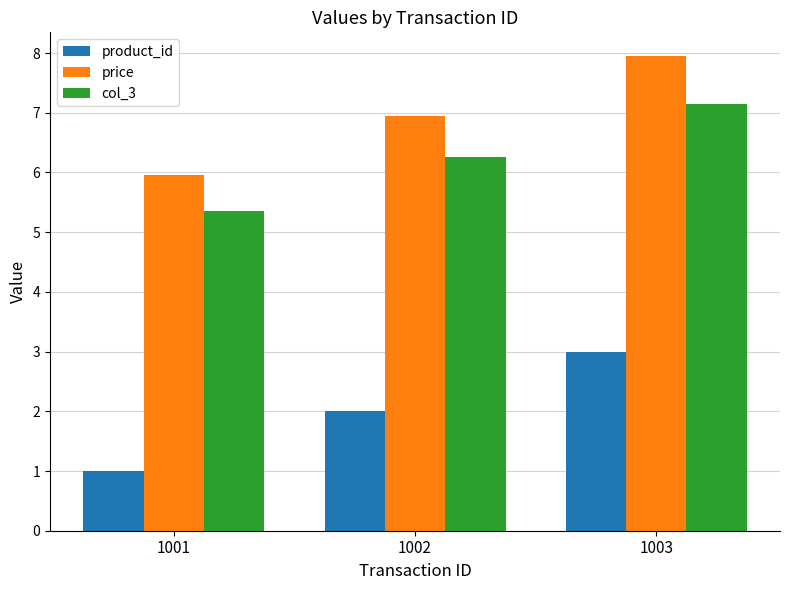

What value does the price series have at 1001?

6.0